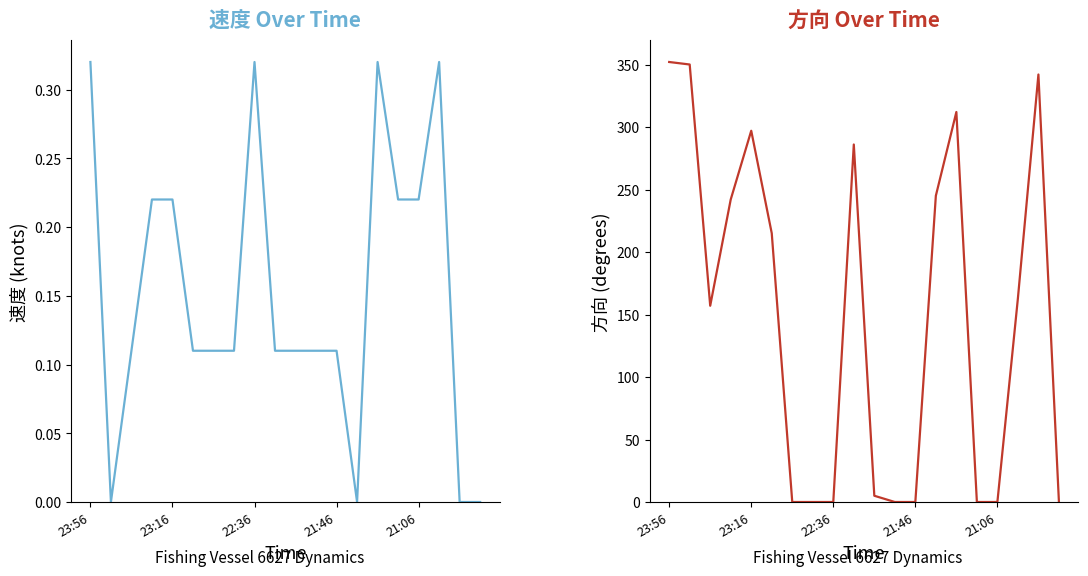

How many data points does each series have?

20